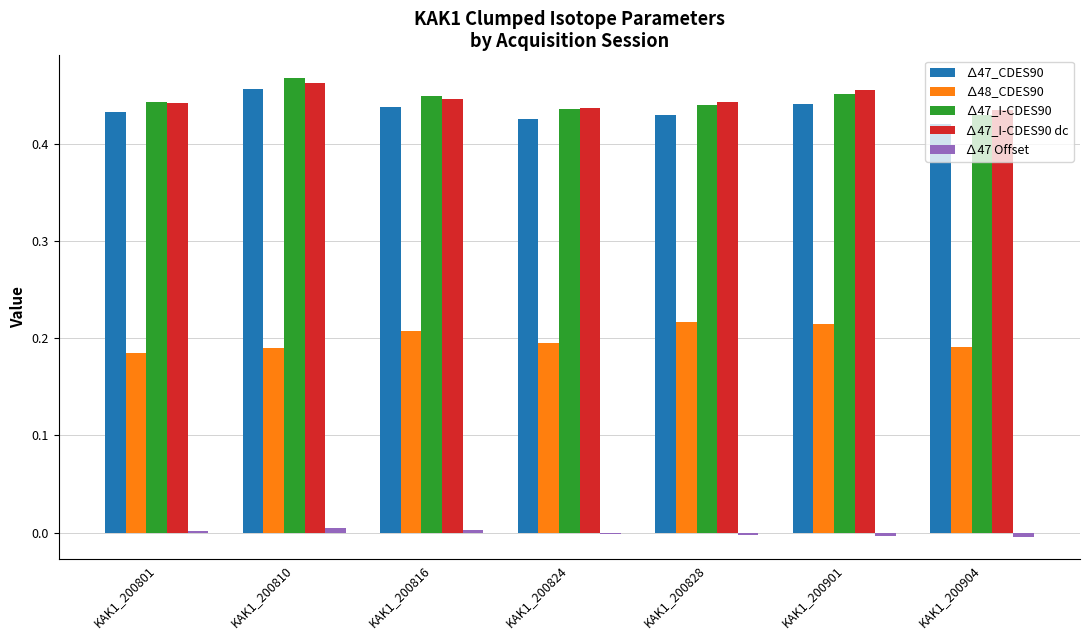

What is the sum of all ∆48_CDES90 values?

1.4